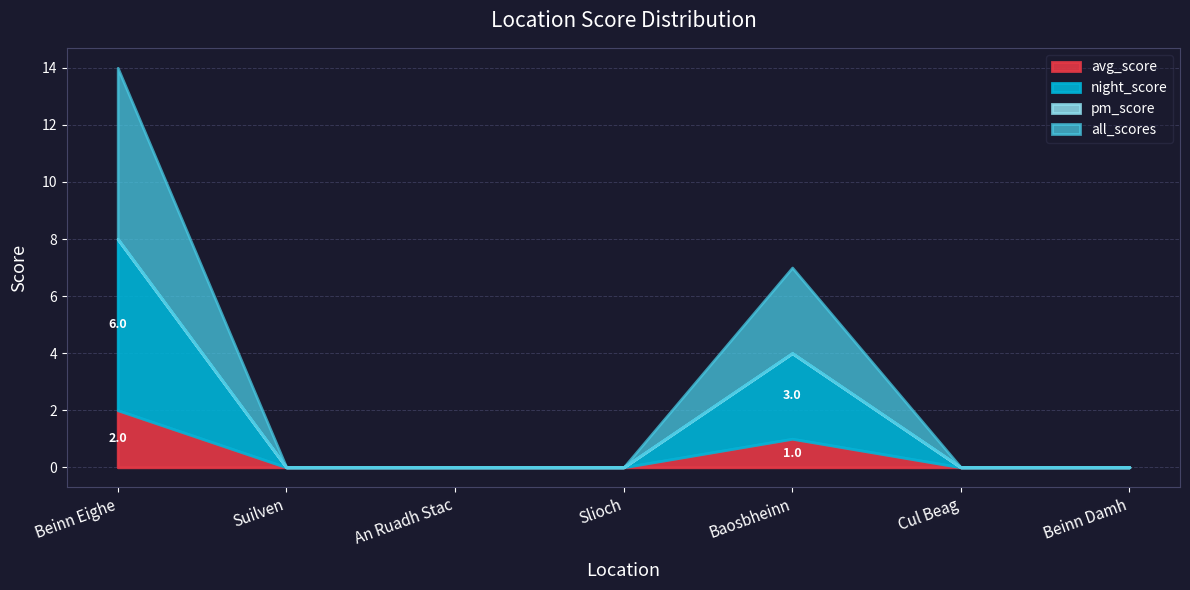

Which series changed the most between Slioch and Cul Beag?

avg_score